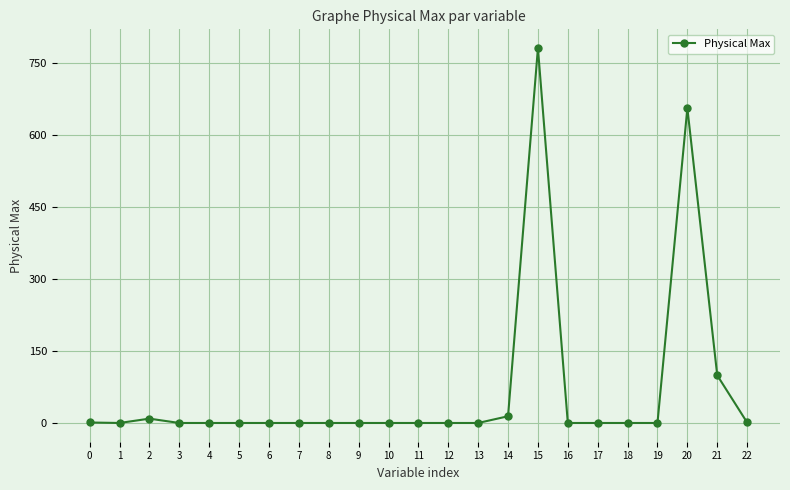

What is the difference between the maximum and minimum values?

779.0